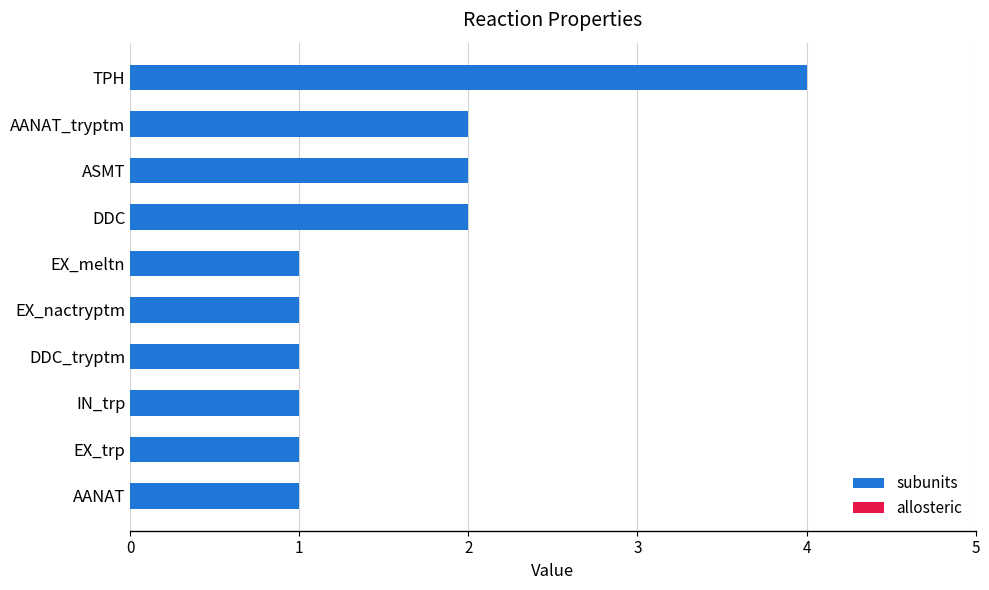

What is the sum of all values?

16